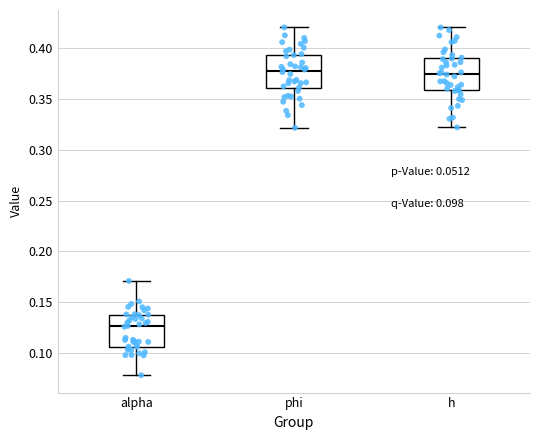

Which box's median line is the lowest?

alpha